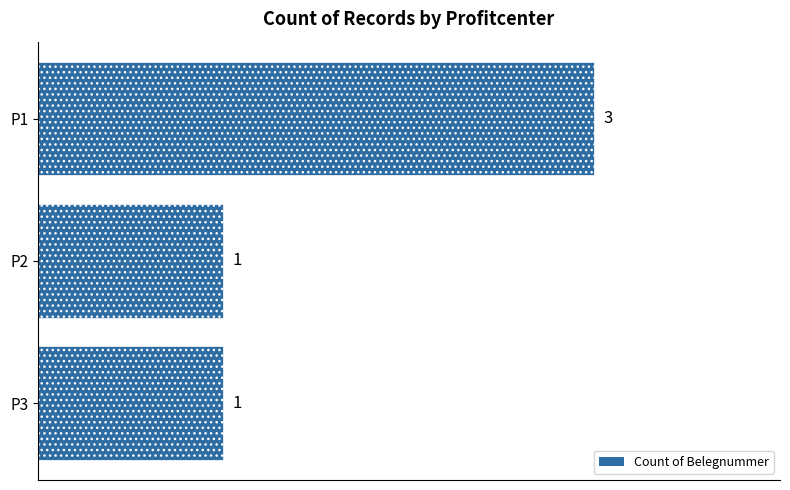

What is the minimum value shown in the chart?

1